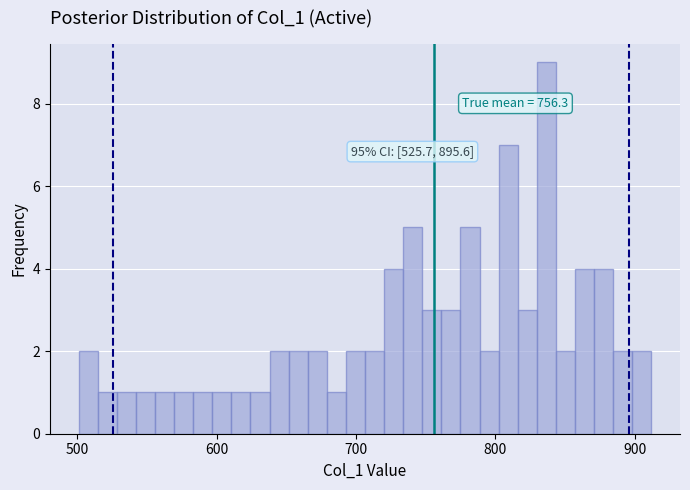

Around what value on the x-axis is the tallest bar? Give the approximate position of its centre, as read against the axis.

840